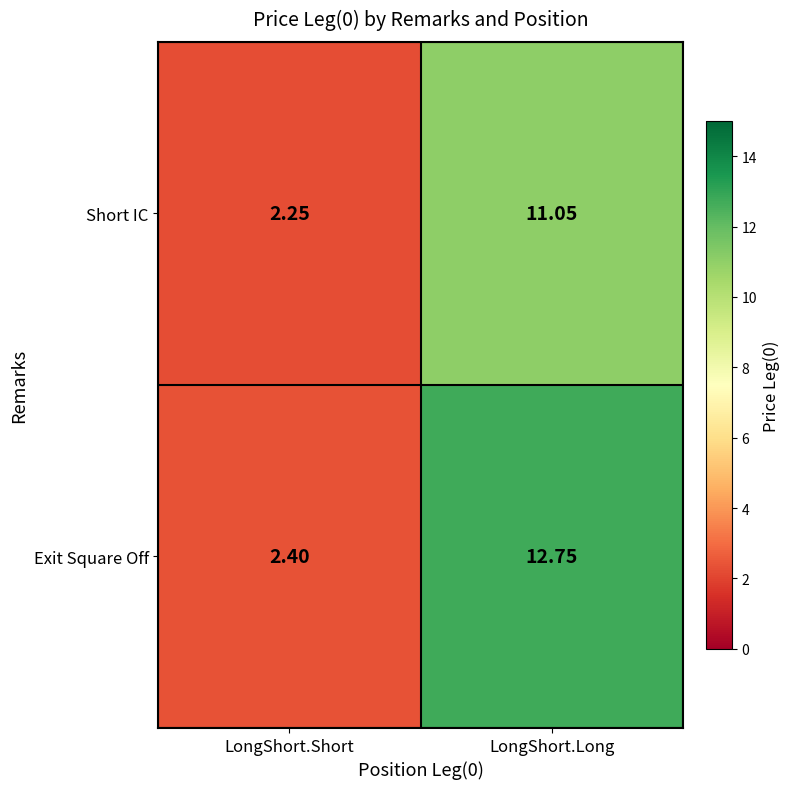

At LongShort.Long, list the series in order from smallest to largest.

Short IC, Exit Square Off